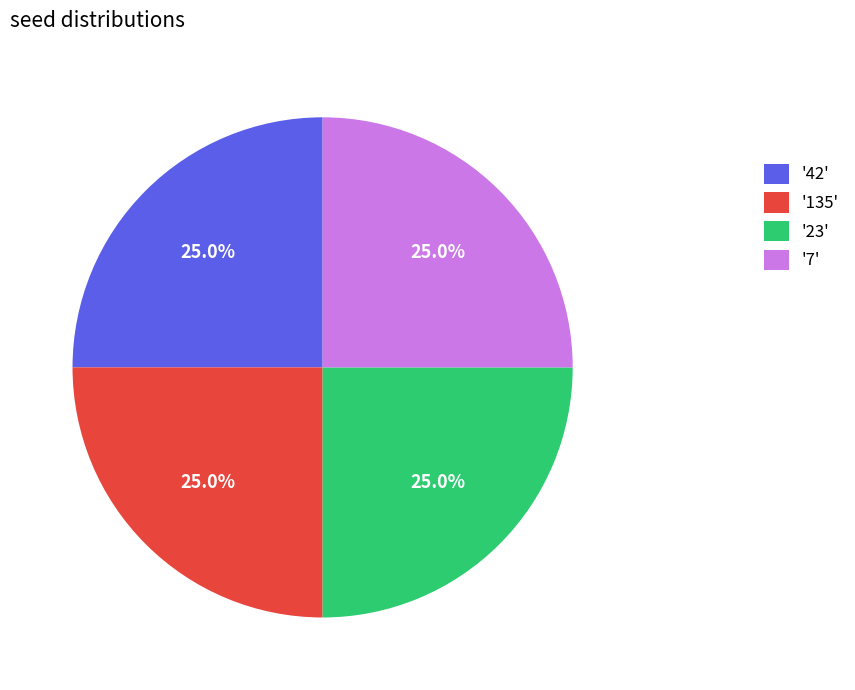

Is '7' the majority of the pie?

No